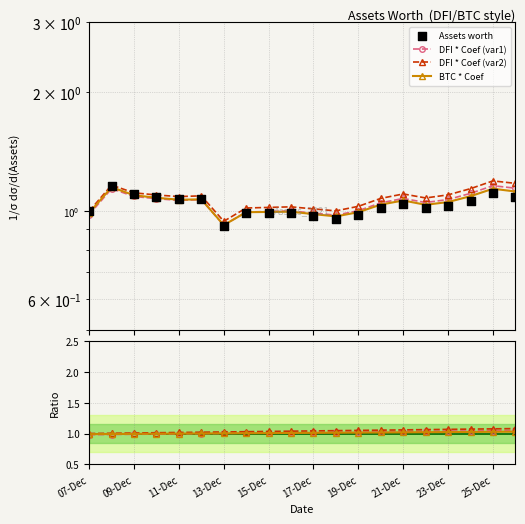

Approximately how many times larger is the value at 2021-12-22 compared to 2021-12-08?

0.9